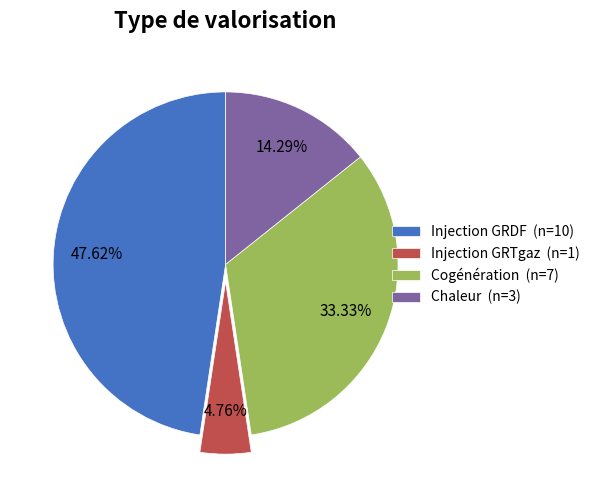

What is the ratio of the value at Injection GRDF (n=10) to the value at Injection GRTgaz (n=1)?

10.0